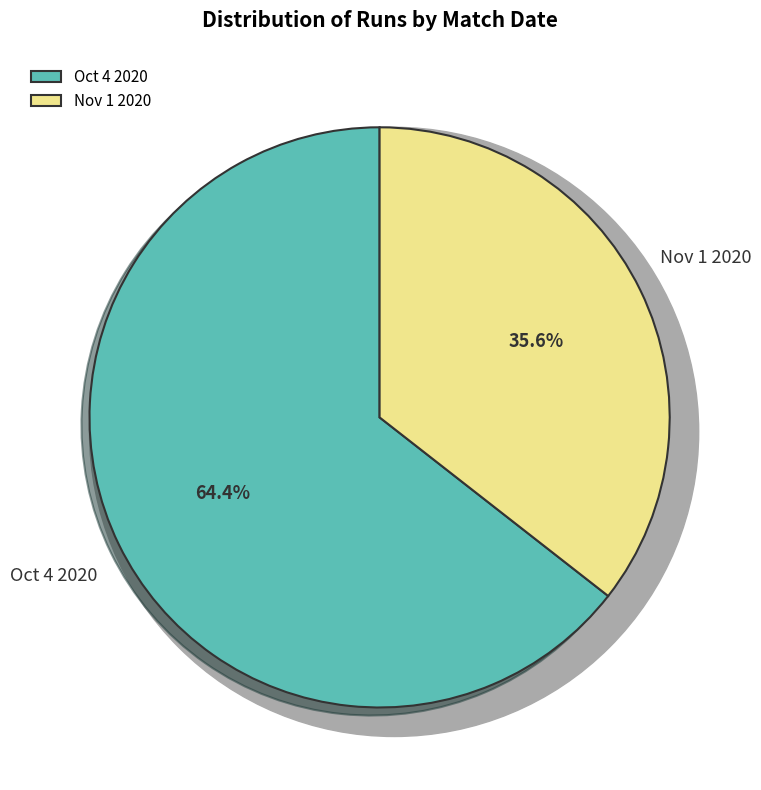

What percentage is the Nov 1 2020 slice, to the nearest percent?

36%